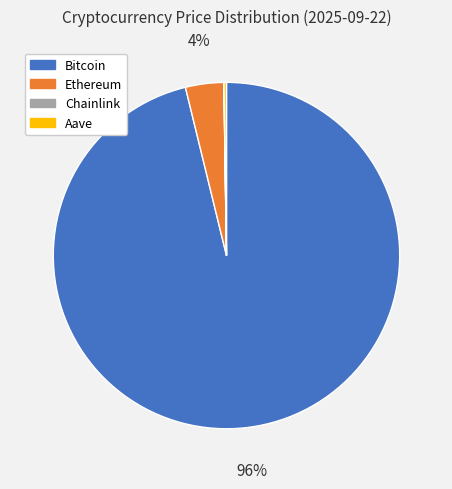

What is the majority slice?

Bitcoin